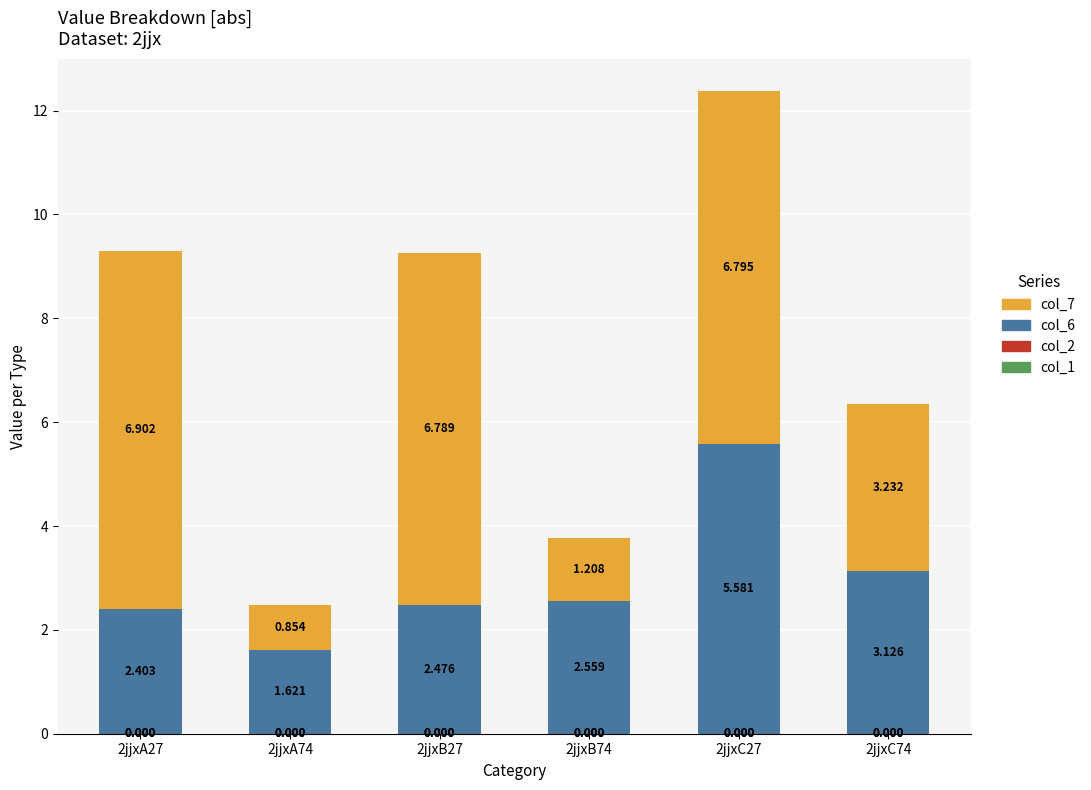

What is the label of the 4th bar from the left?

2jjxB74